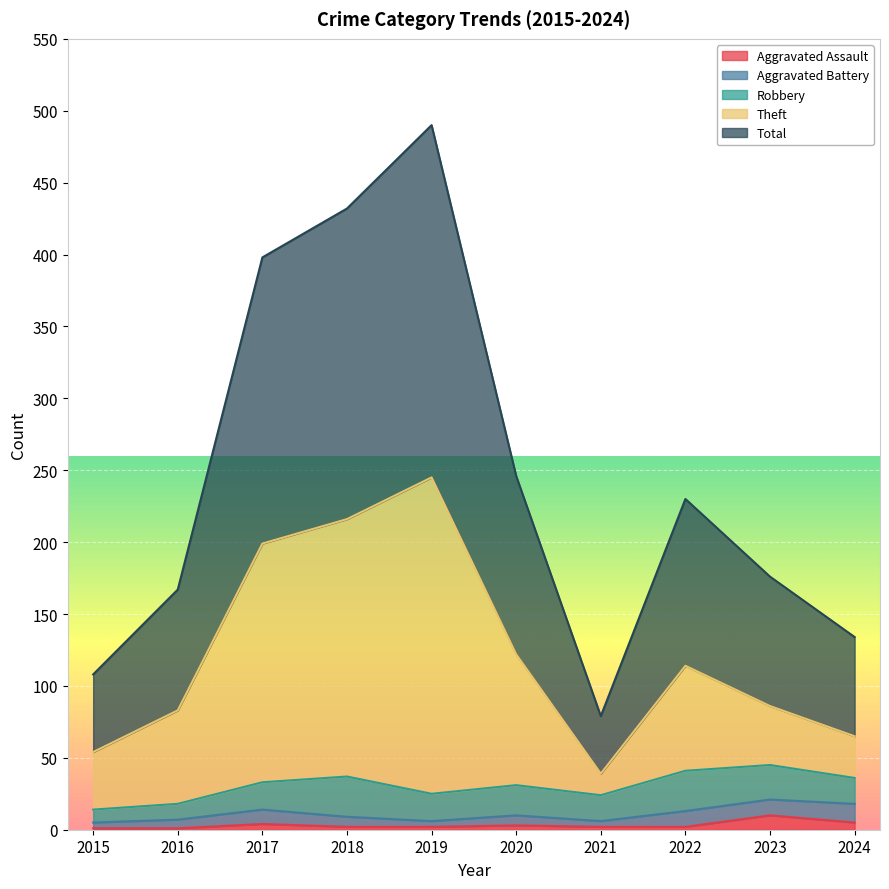

Where does the Aggravated Assault series first go above 2?

2017